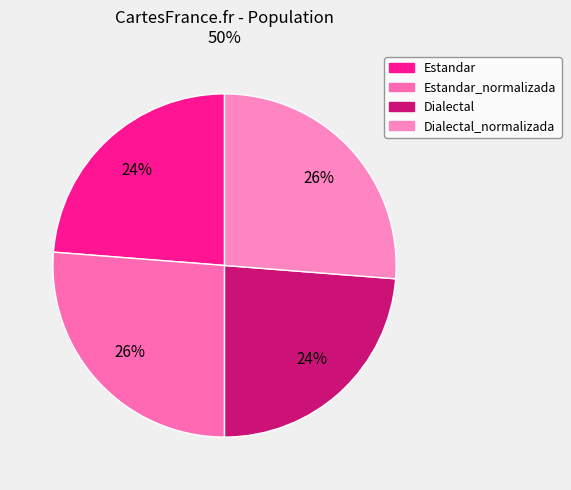

Does Estandar_normalizada account for over 50% of the chart?

No